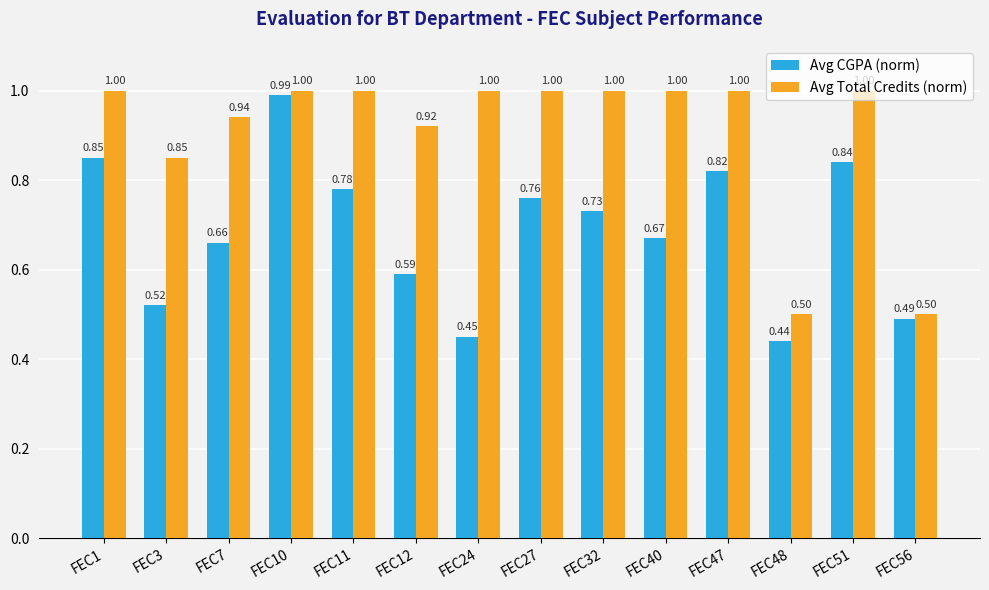

At which category is the sum across all series the highest?

FEC10